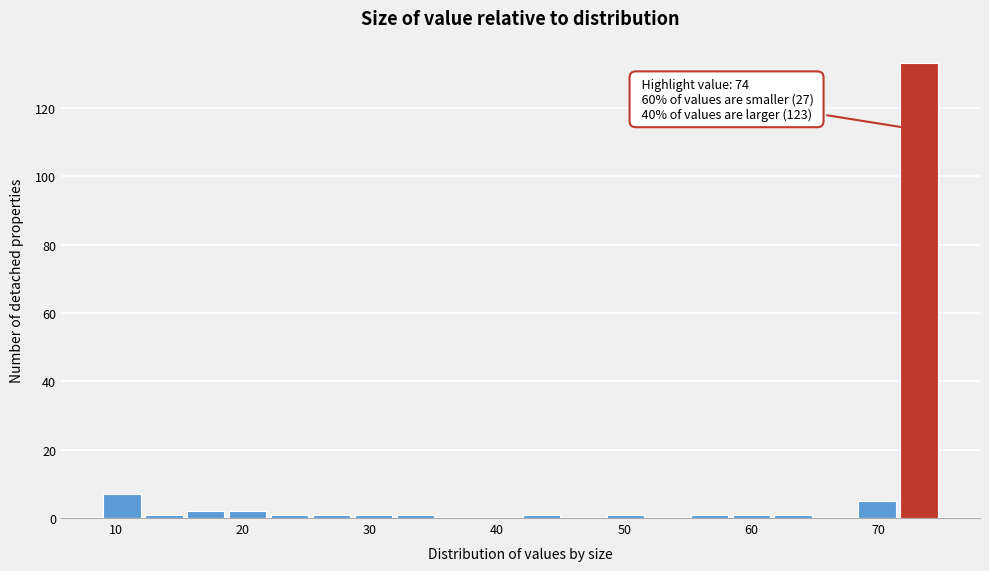

Read against the x-axis, roughly where is the centre of the tallest bar?

73